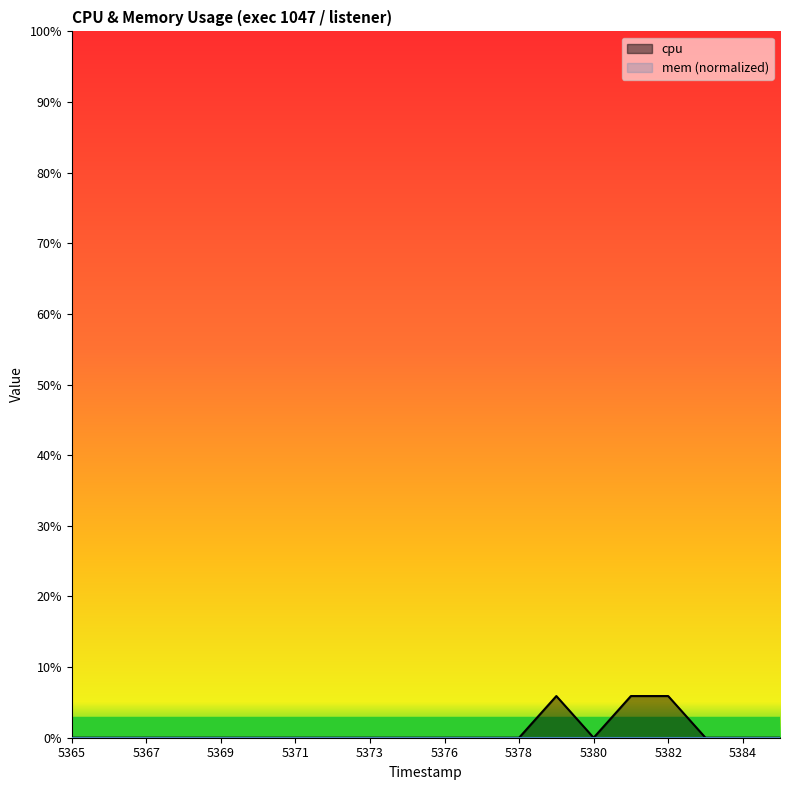

What is the maximum value for cpu?

5.9